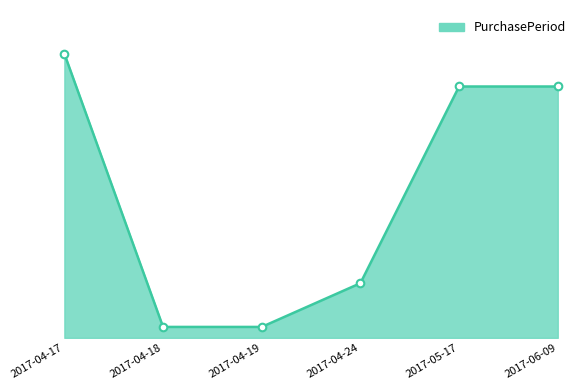

What is the change in value from 2017-04-24 to 2017-05-17?

+18